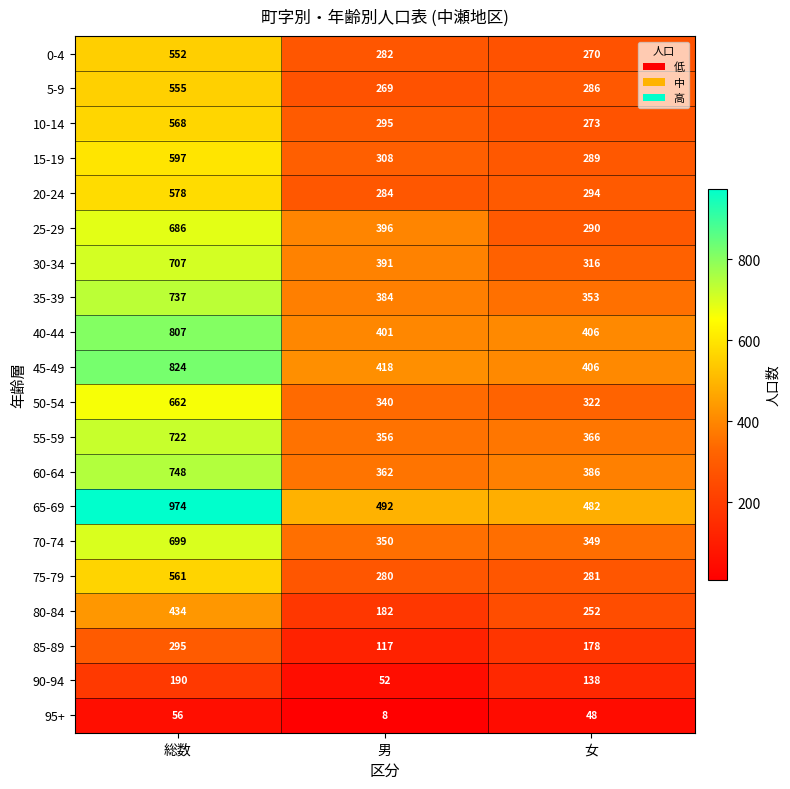

What is the total value across all series at 女?

5985